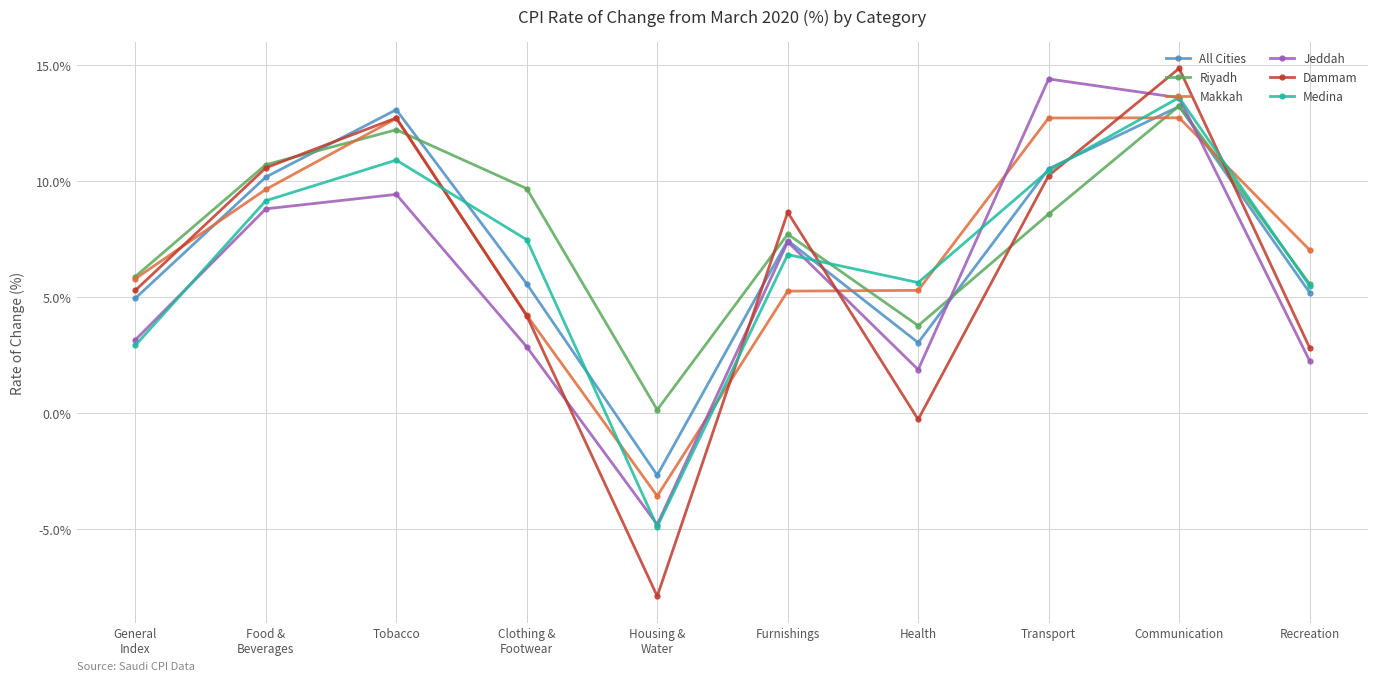

What is the label of the 6th point from the left?

Furnishings